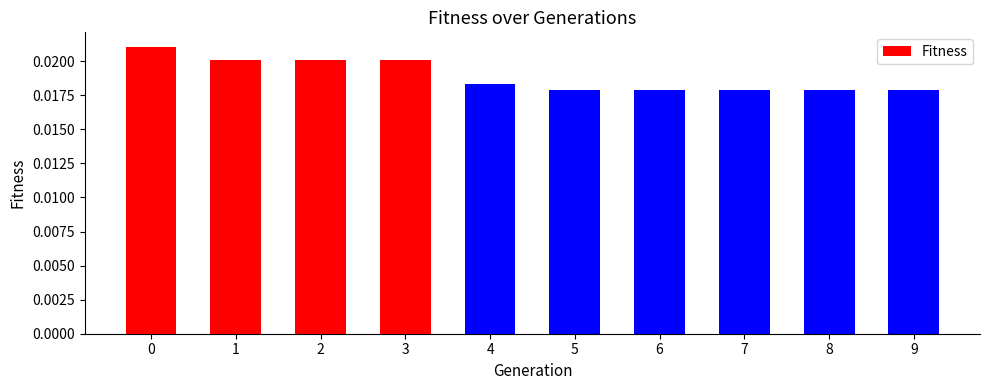

Where is the data nearest to the value 0?

9